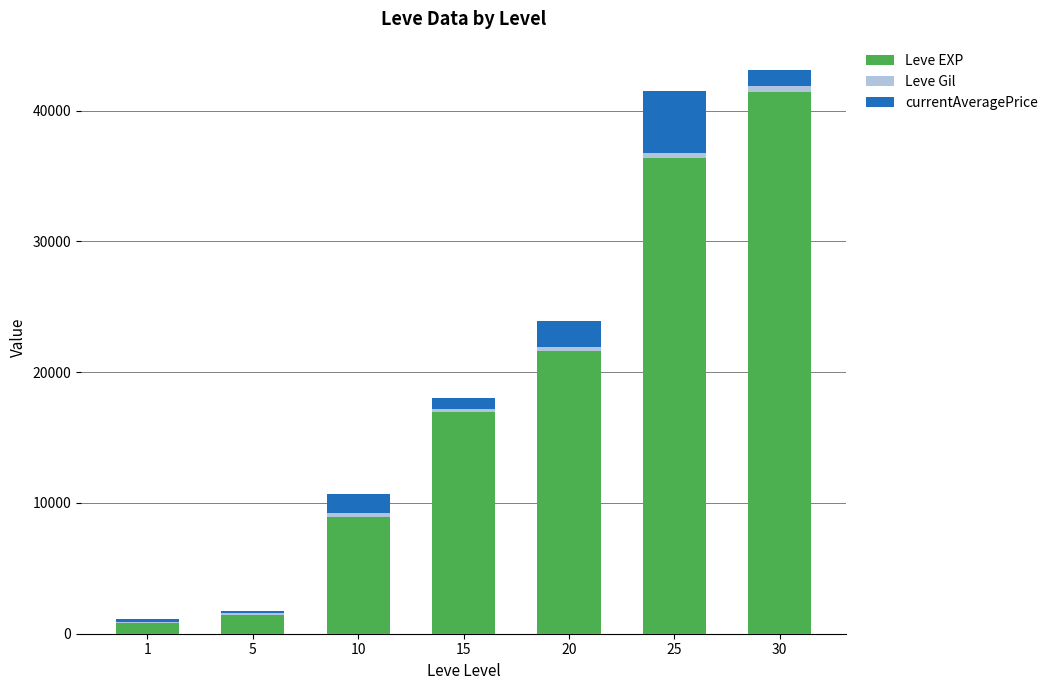

What is the highest value of the Leve EXP series?

41410